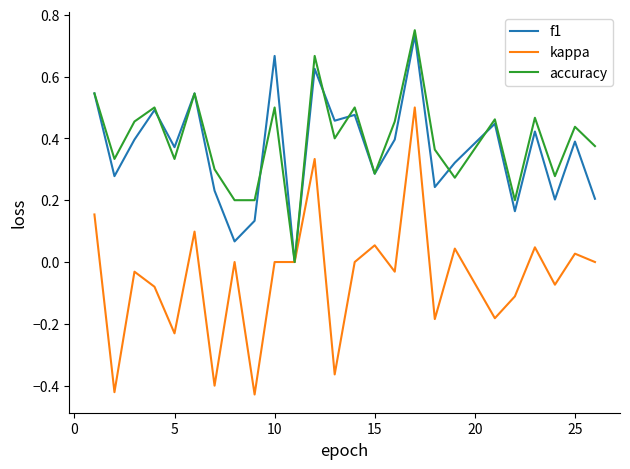

What is the sum of all f1 values?

9.1